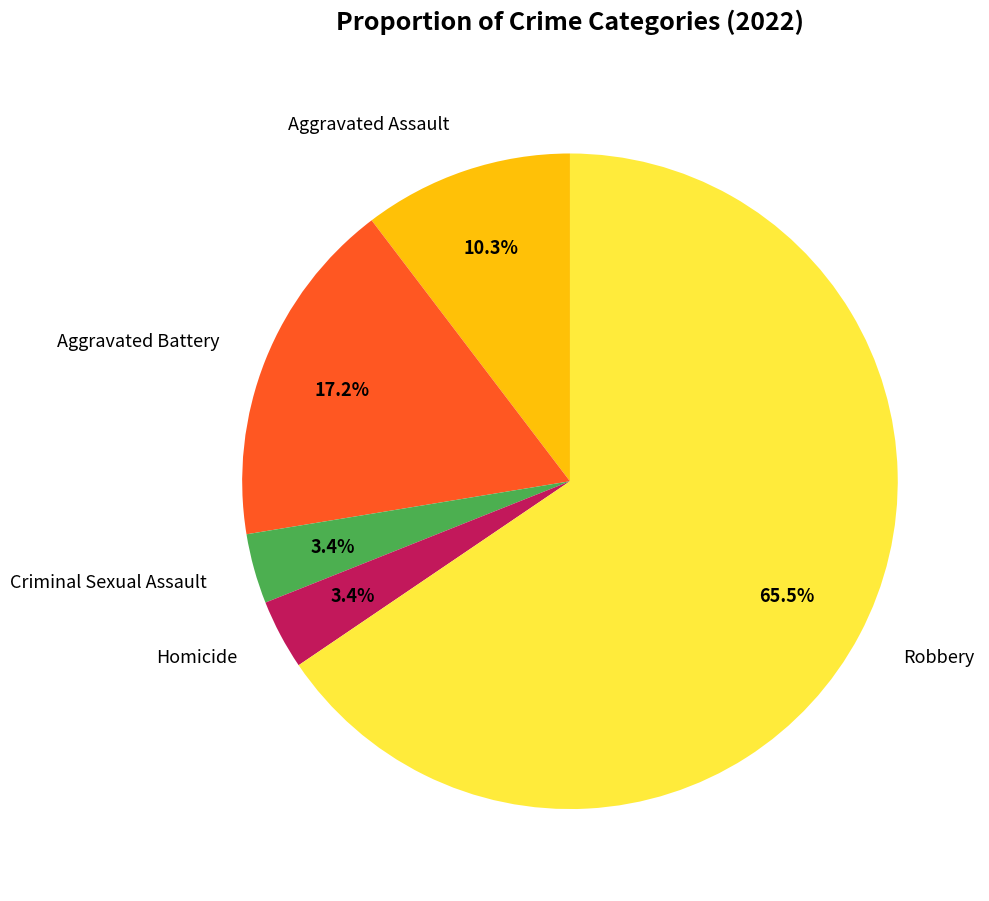

Count the number of slices in the pie.

5